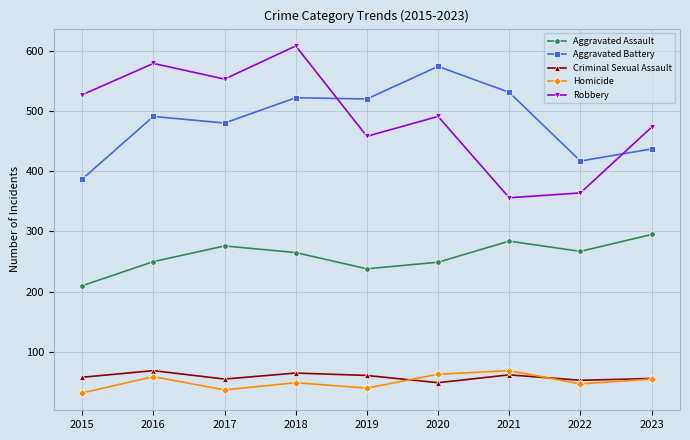

The Criminal Sexual Assault series shows 65 at 2018. True or false?

True